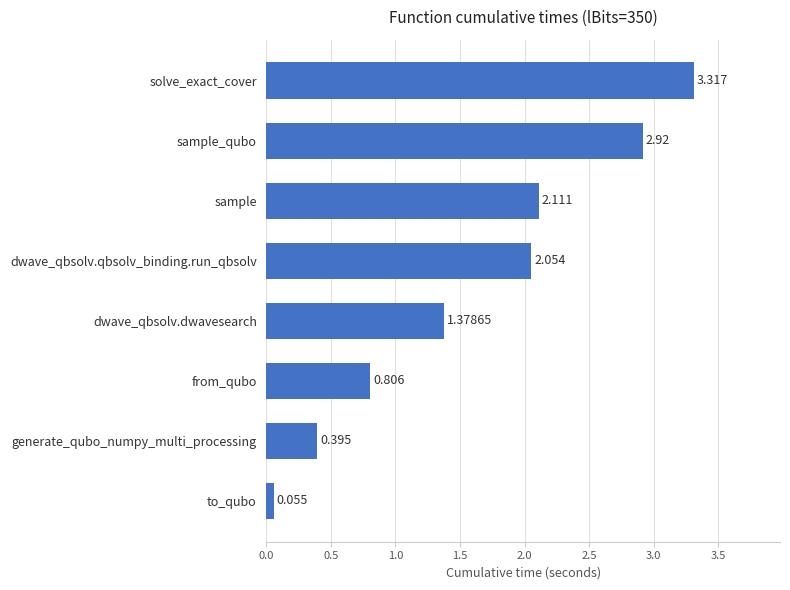

Between to_qubo and sample, which is larger?

sample